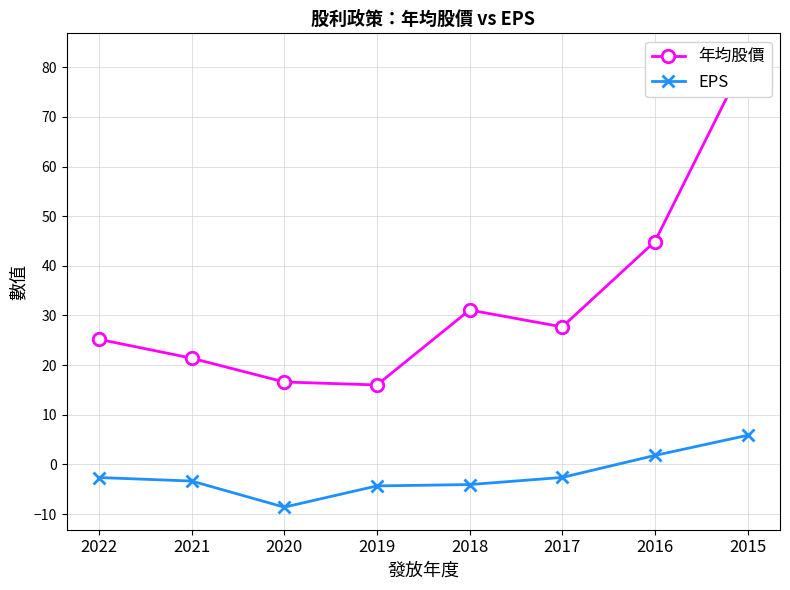

Which series has the largest total across all categories?

年均股價